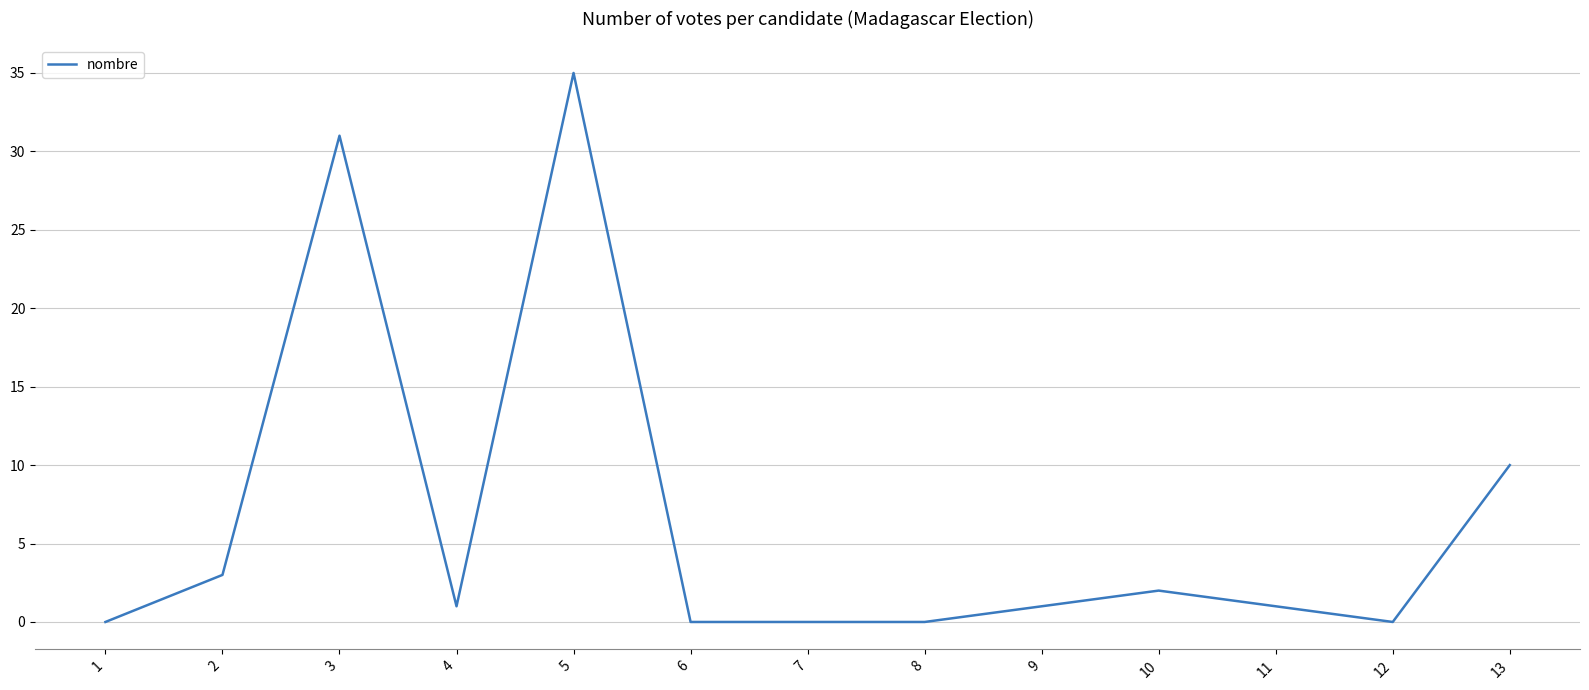

What is the sum of all values?

84